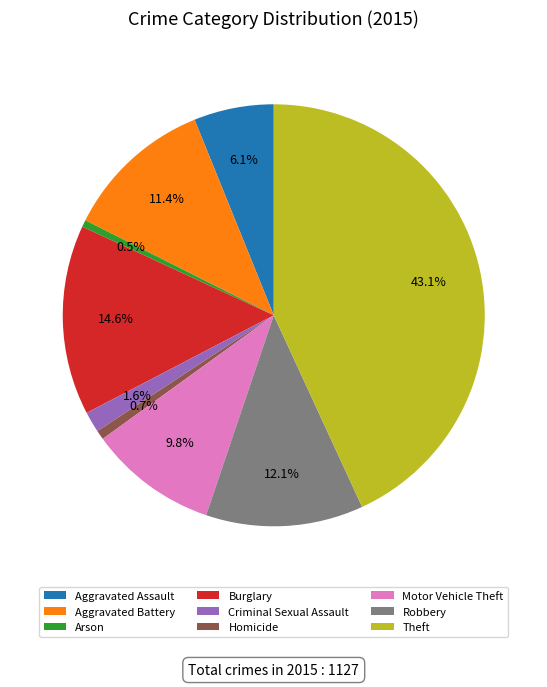

What percentage is the Theft slice, to the nearest percent?

43%